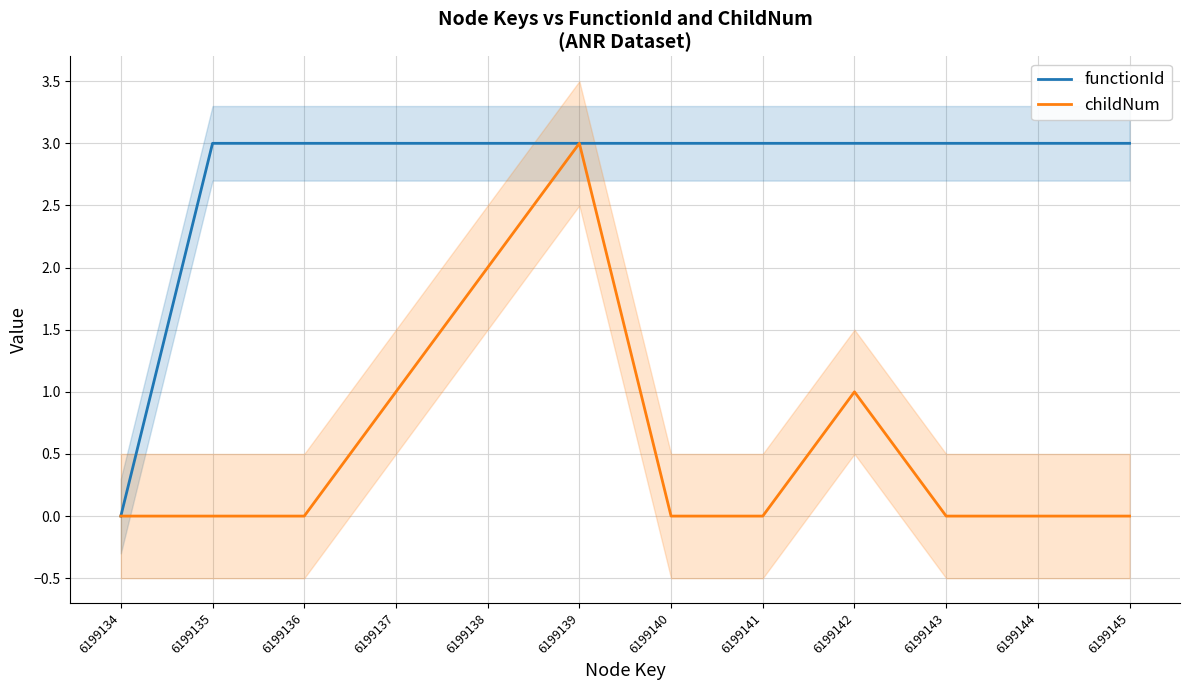

What are all the series names shown in the legend?

functionId, childNum